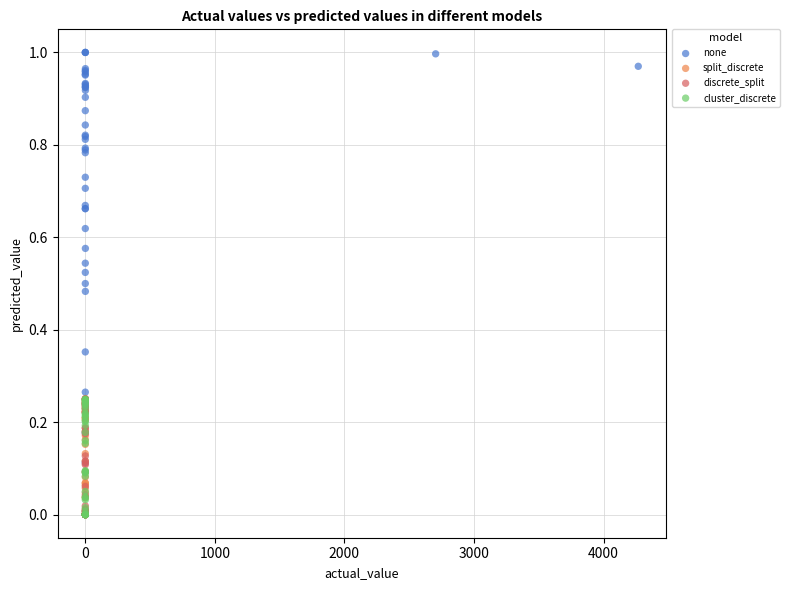

Which series contains the highest Y value?

none